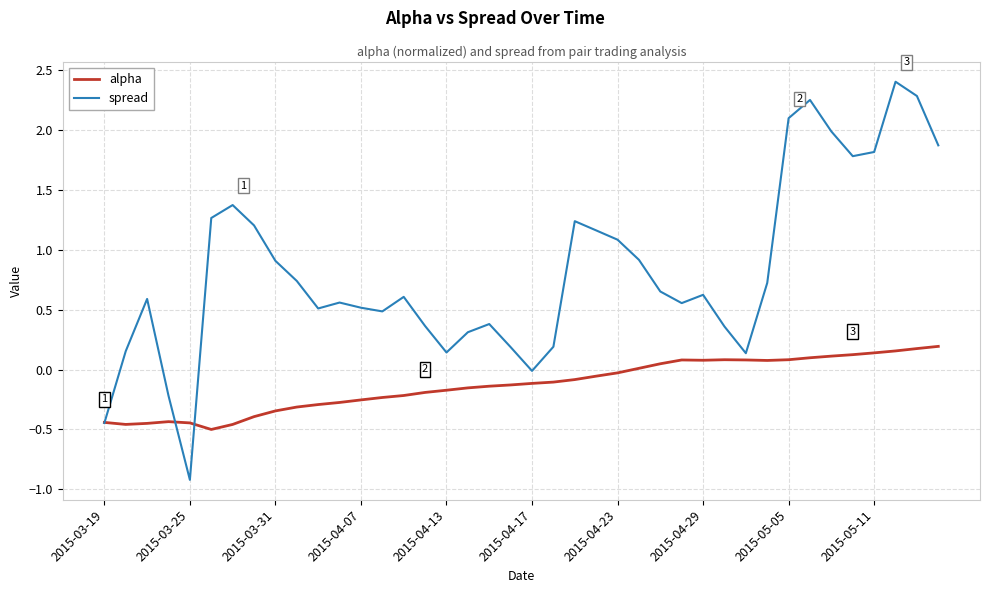

What is the minimum value for spread?

-0.9